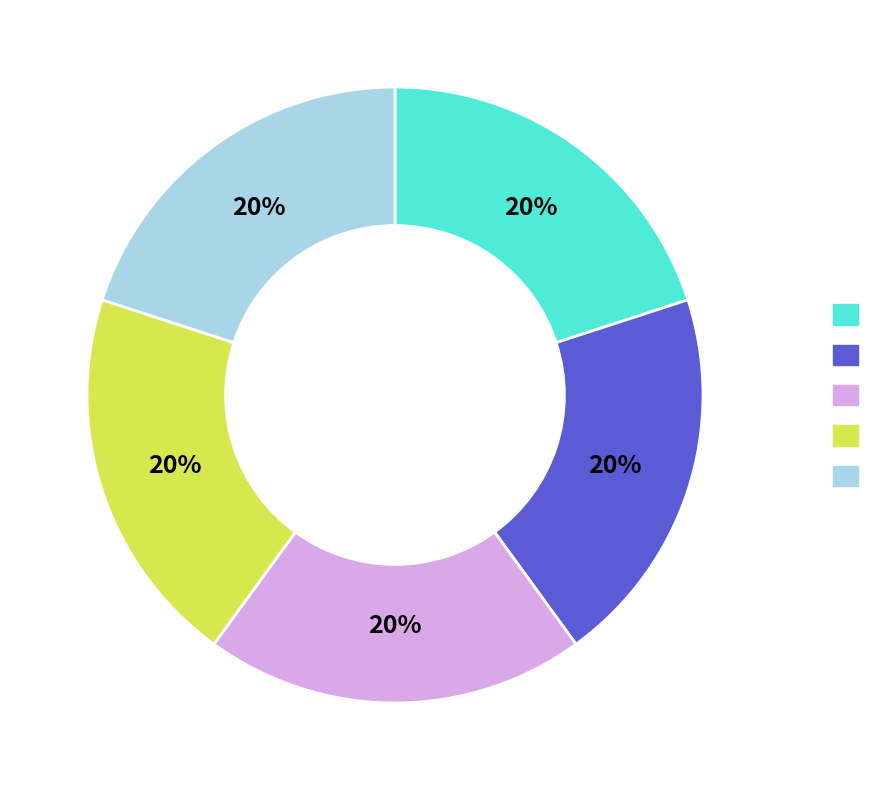

Does any single category account for the majority?

No